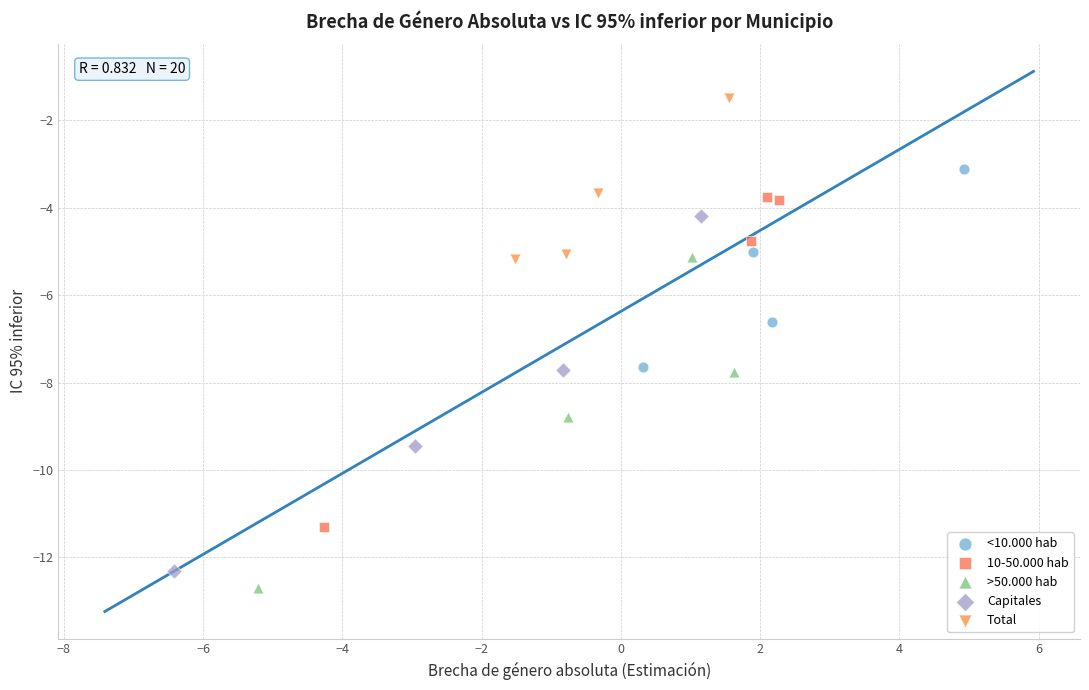

Which series contains the lowest Y value?

>50.000 hab